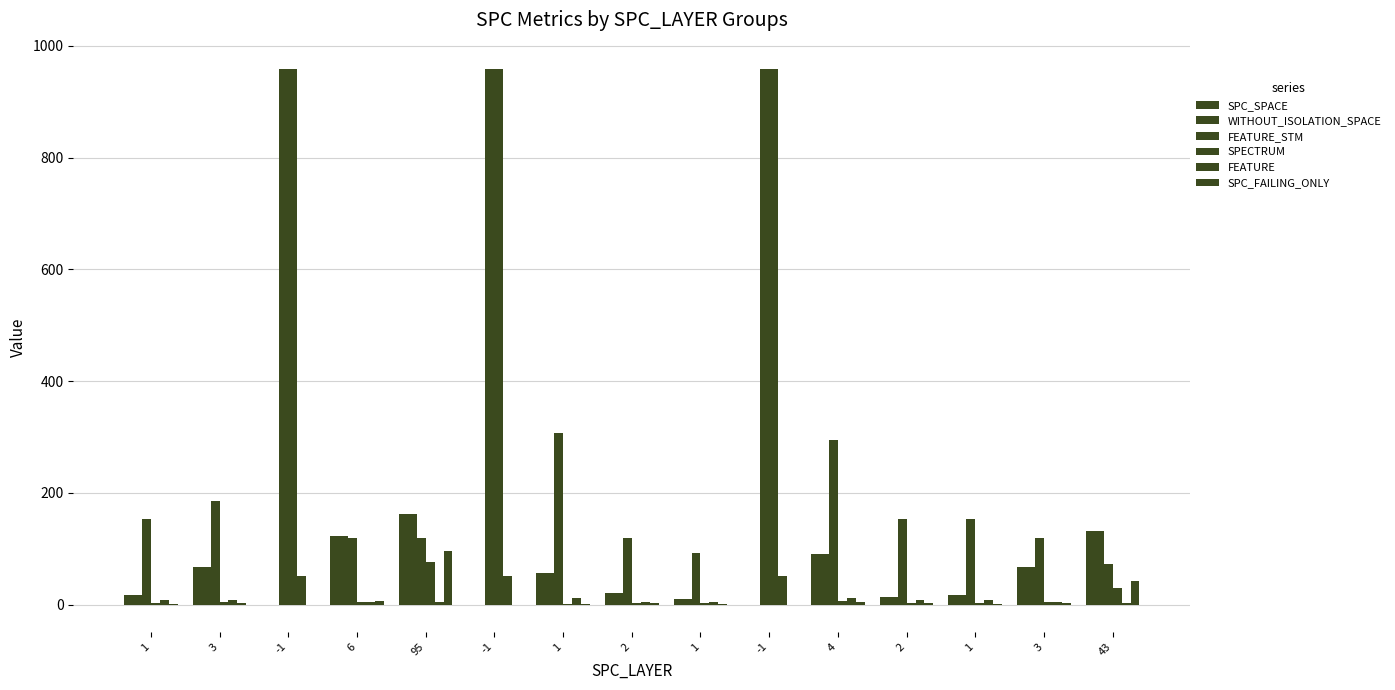

What is the difference between the SPC_SPACE values at 1 and -1?

18